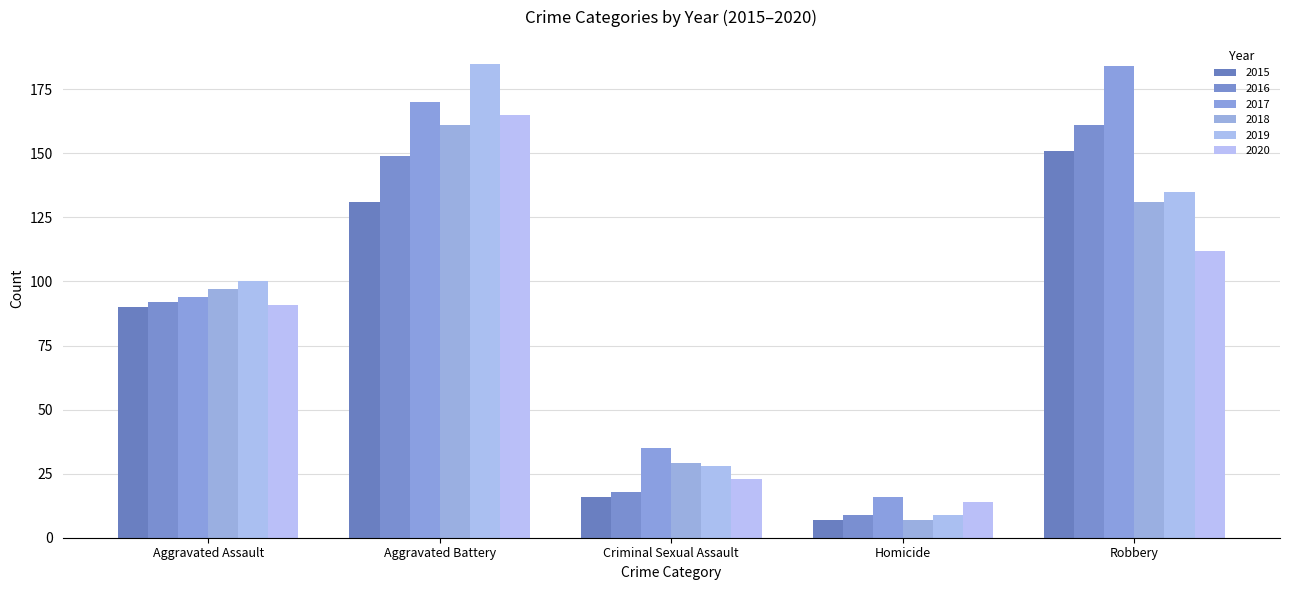

How many groups of bars are there?

5